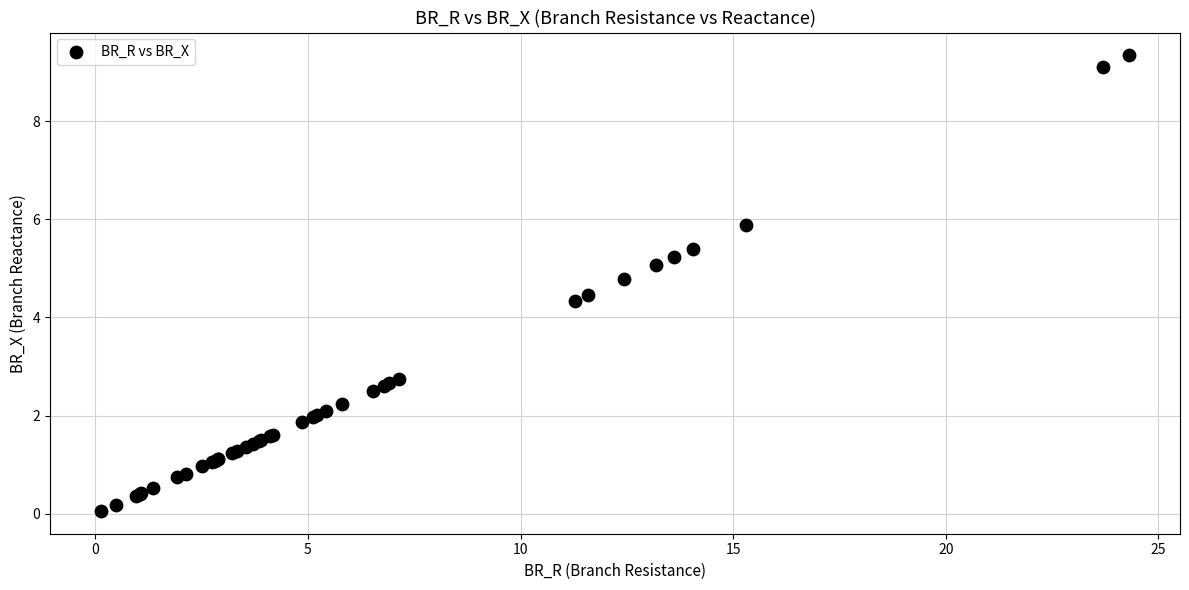

What Y value in the scatter plot is closest to 4?

4.3